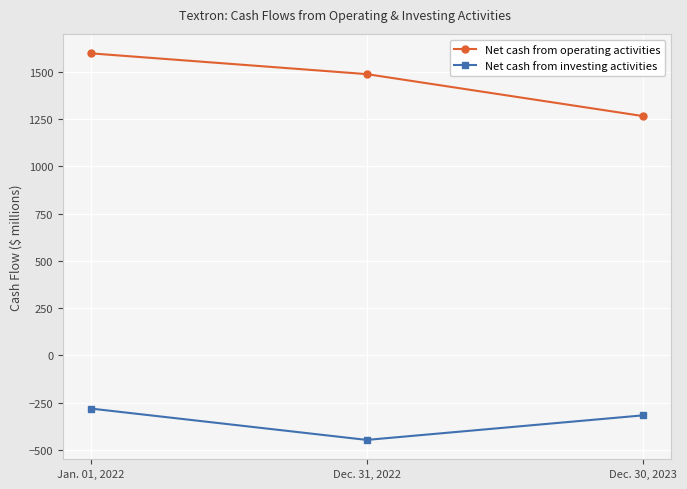

What is the lowest value of the Net cash from operating activities series?

1266